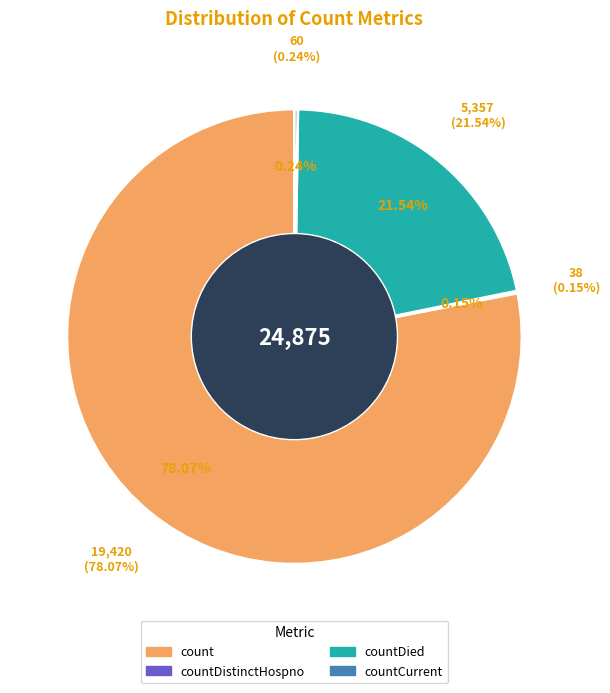

Do countCurrentSuspected and countDied together represent more than half of the pie?

No